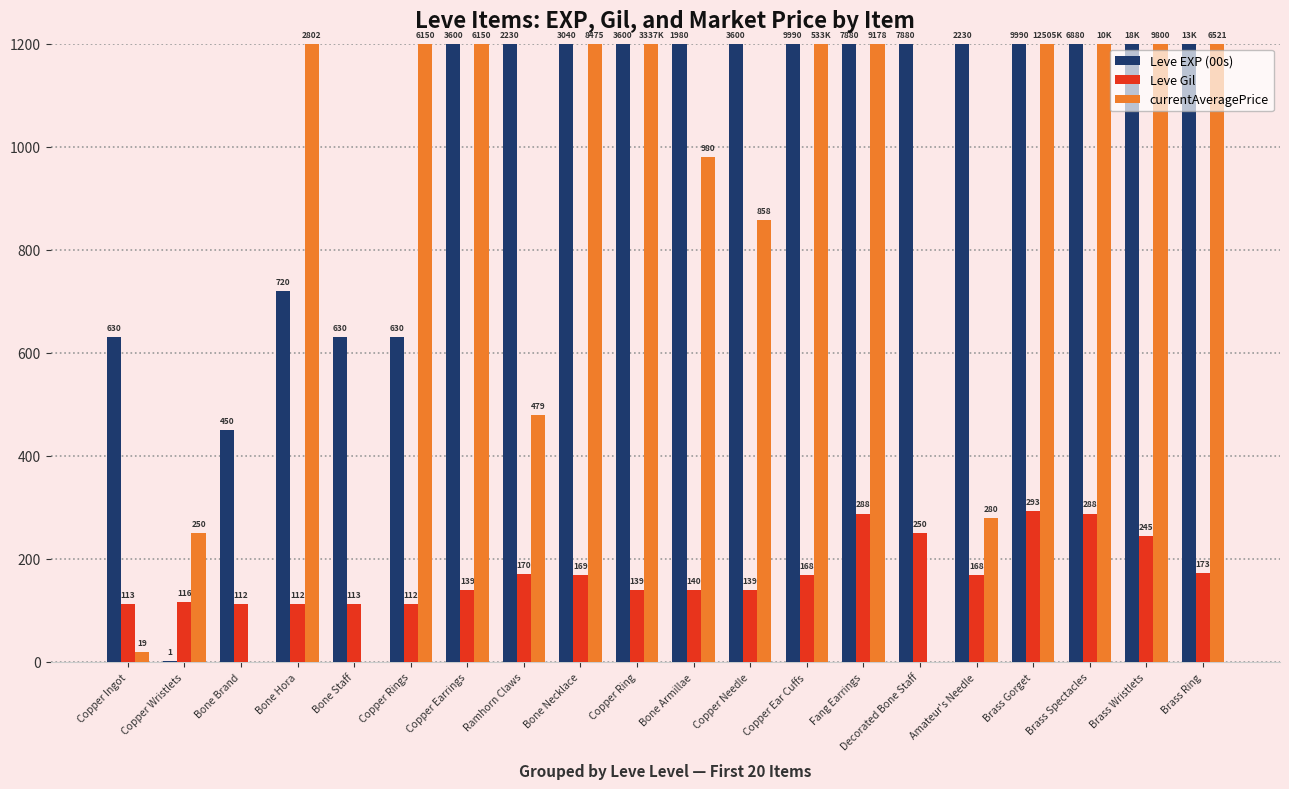

What is the sum of all Leve EXP (00s) values?

19861